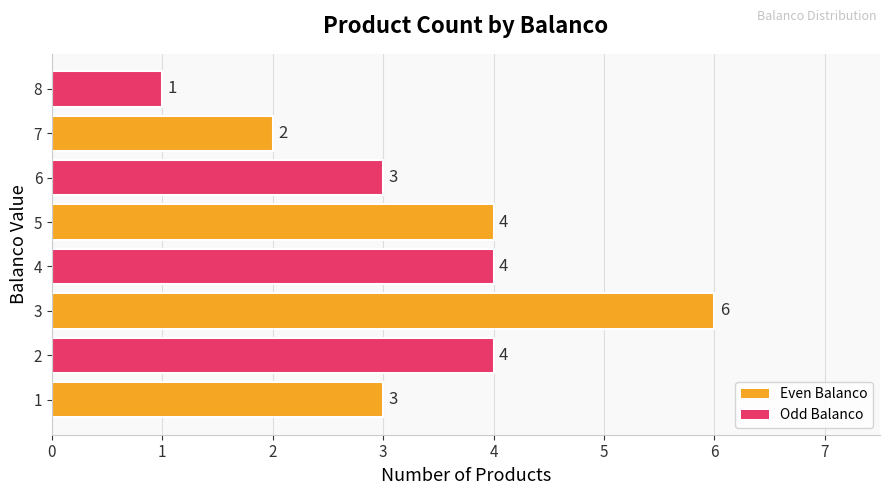

Reading bottom to top, extract all data points from this chart.

3	4	6	4	4	3	2	1